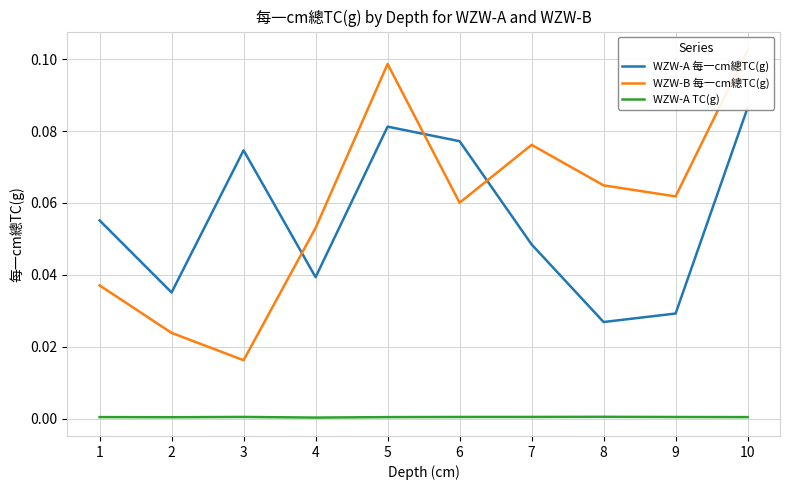

Reading left to right, extract all data points from this chart.

WZW-A 每一cm總TC(g): 0.1	0.0	0.1	0.0	0.1	0.1	0.0	0.0	0.0	0.1
WZW-B 每一cm總TC(g): 0.0	0.0	0.0	0.1	0.1	0.1	0.1	0.1	0.1	0.1
WZW-A TC(g): 0.0	0.0	0.0	0.0	0.0	0.0	0.0	0.0	0.0	0.0